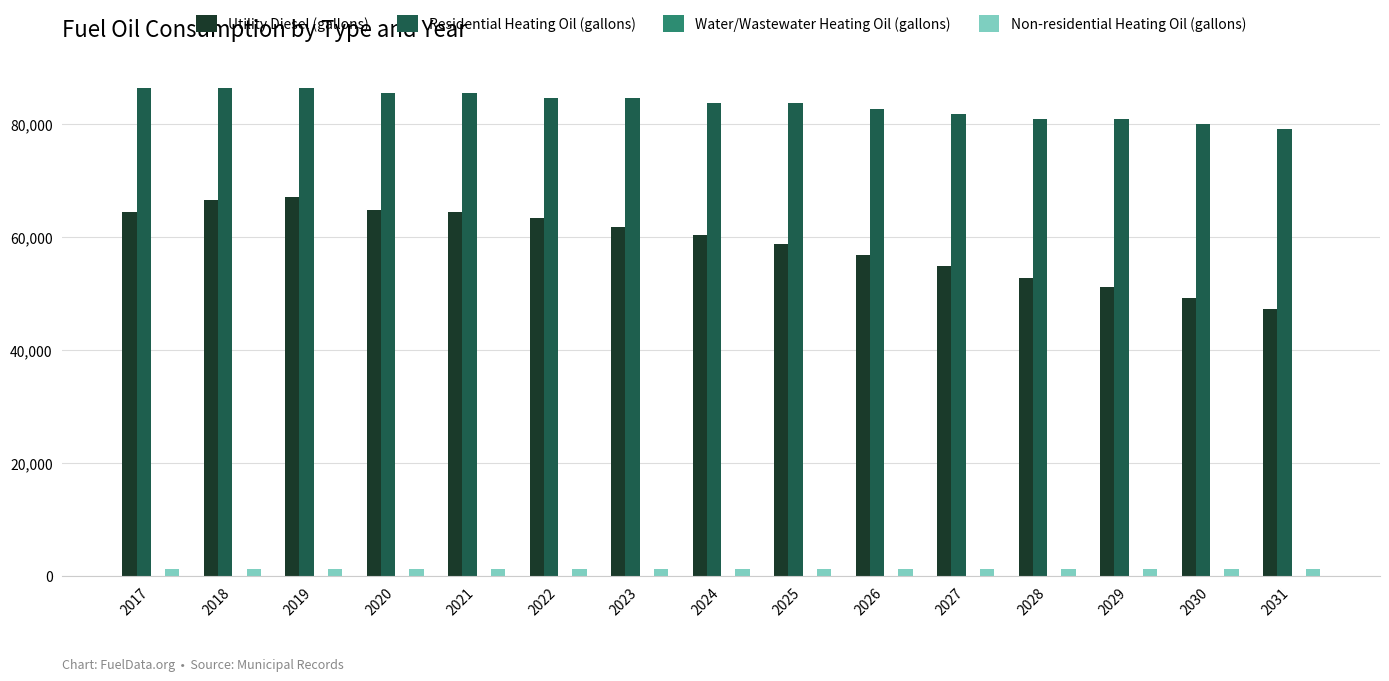

Are the bars grouped side by side (vs. stacked)?

Yes